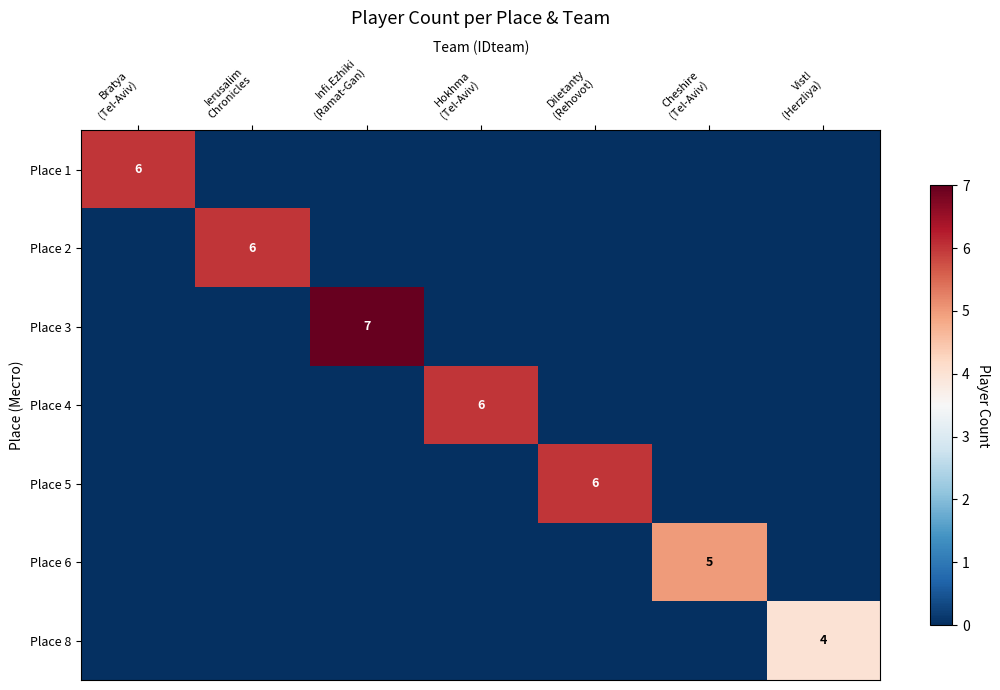

Which series has the largest total across all categories?

Place 3